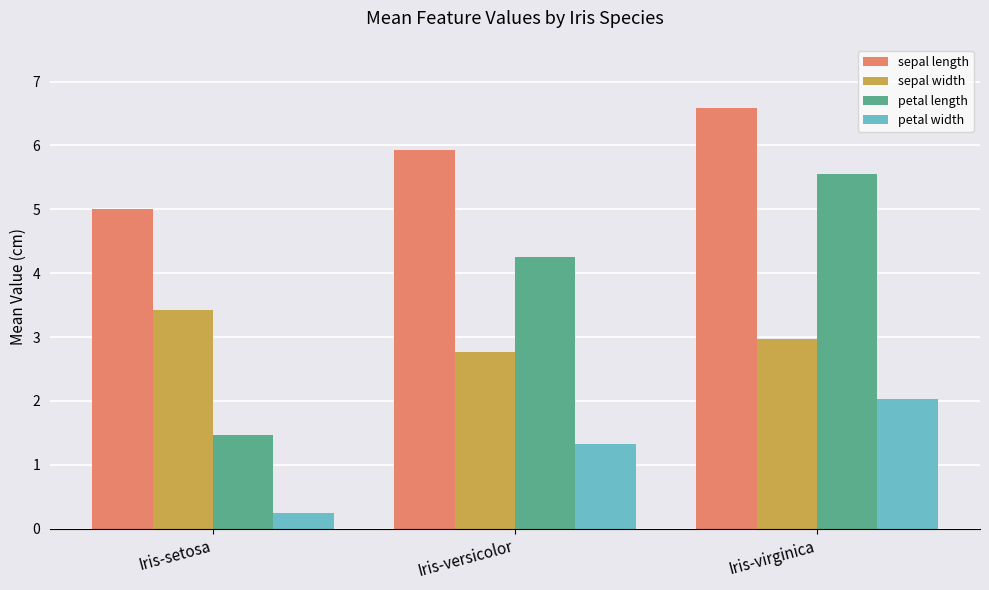

How many categories are shown in the chart?

3